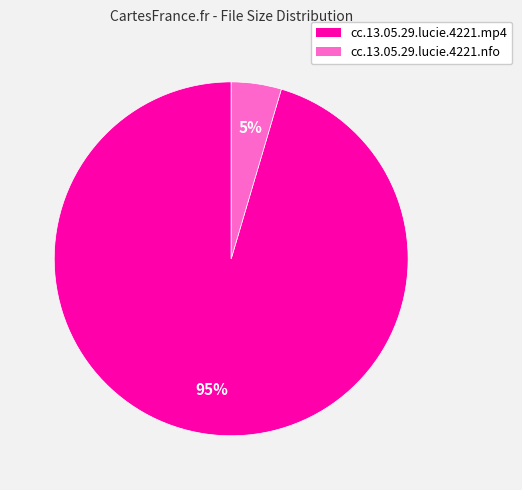

What is the largest slice in the pie chart?

cc.13.05.29.lucie.4221.mp4